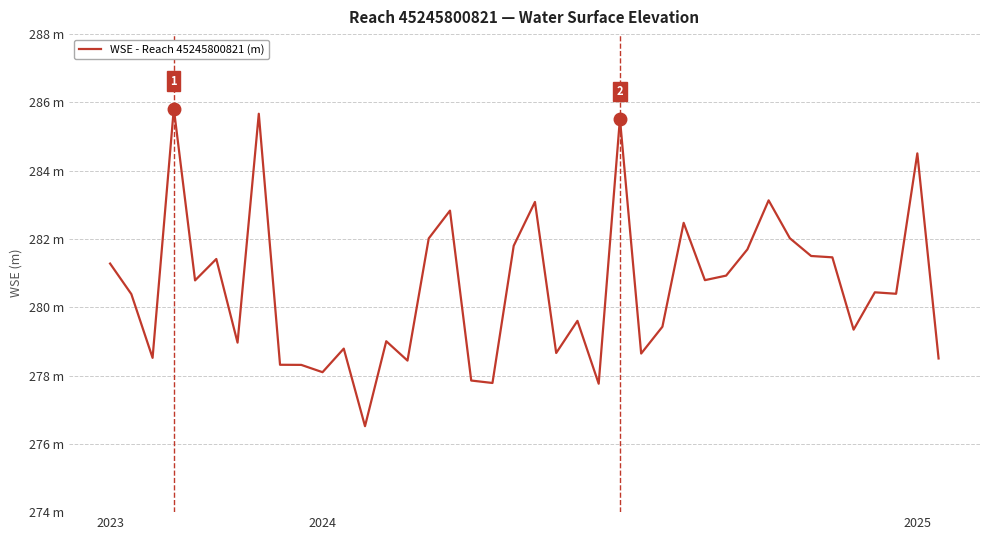

Is this an area chart (filled region under the line)?

No